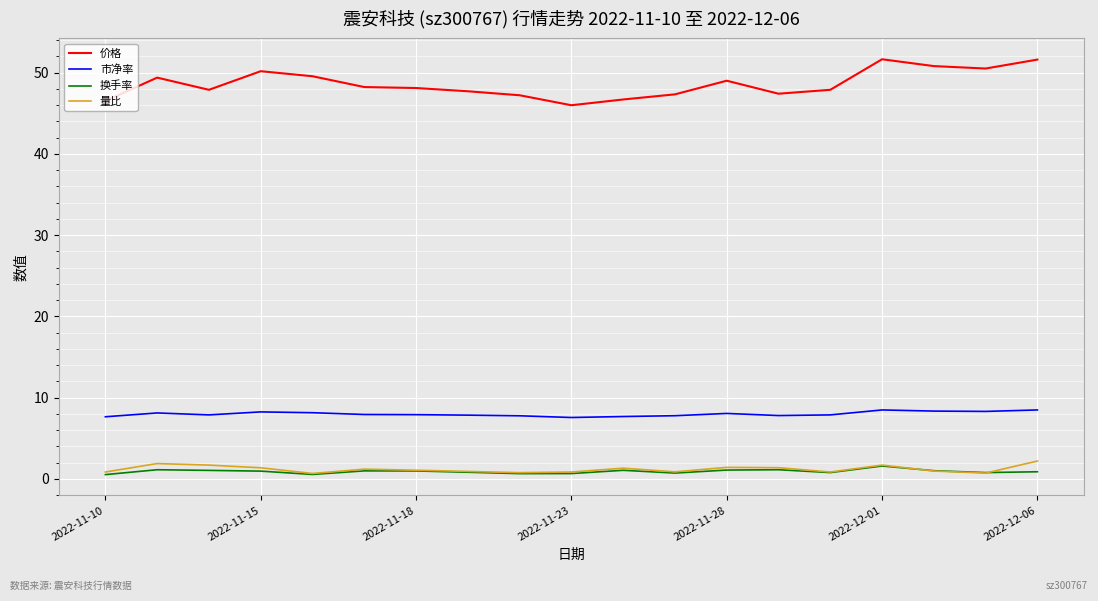

Which series has the largest total across all categories?

价格